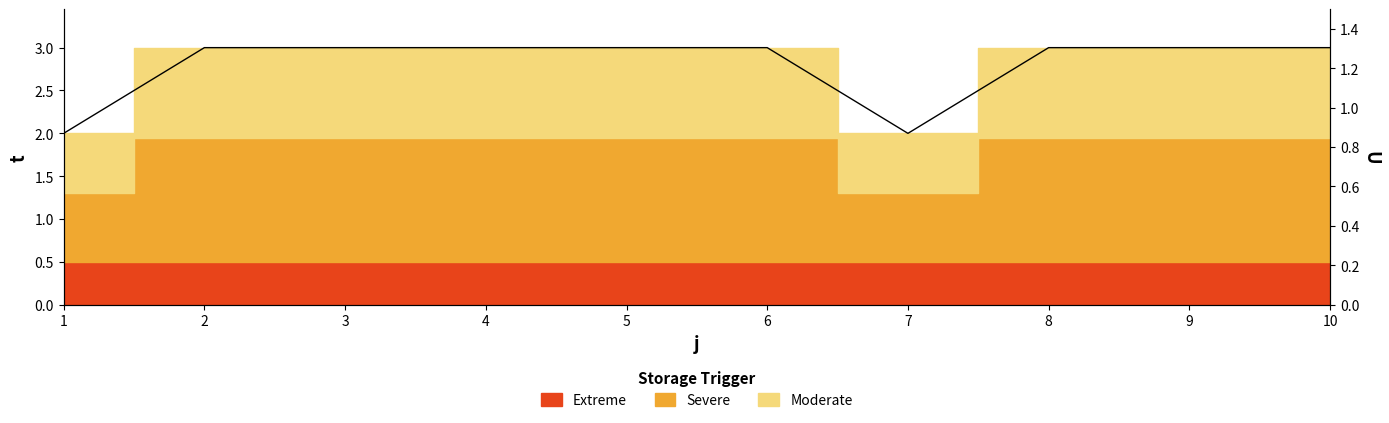

Does the chart display data point markers on the line(s)?

No